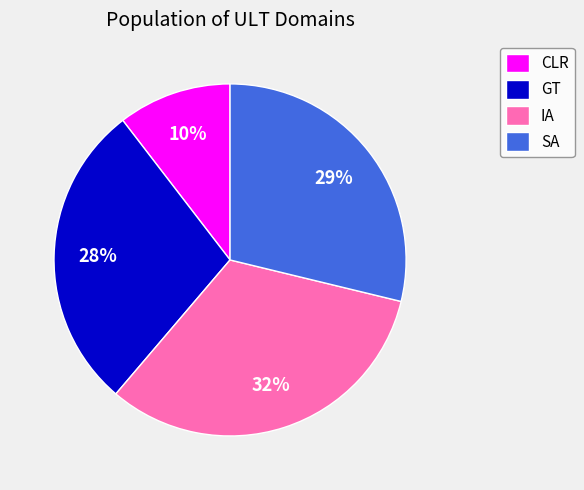

Which slice is the largest?

IA